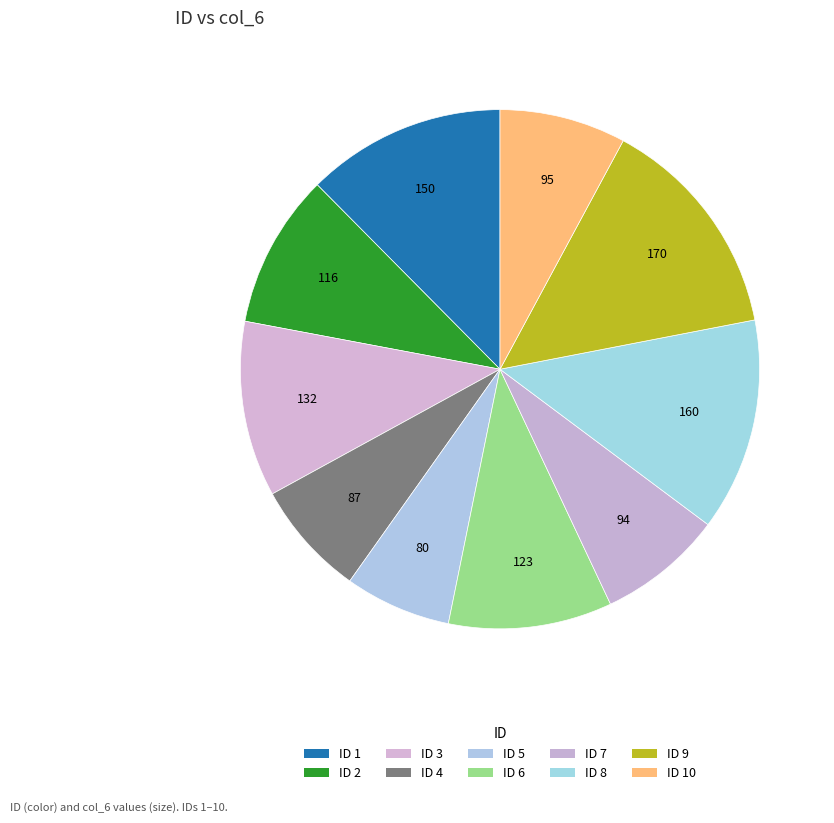

How many slices are in this pie chart?

10